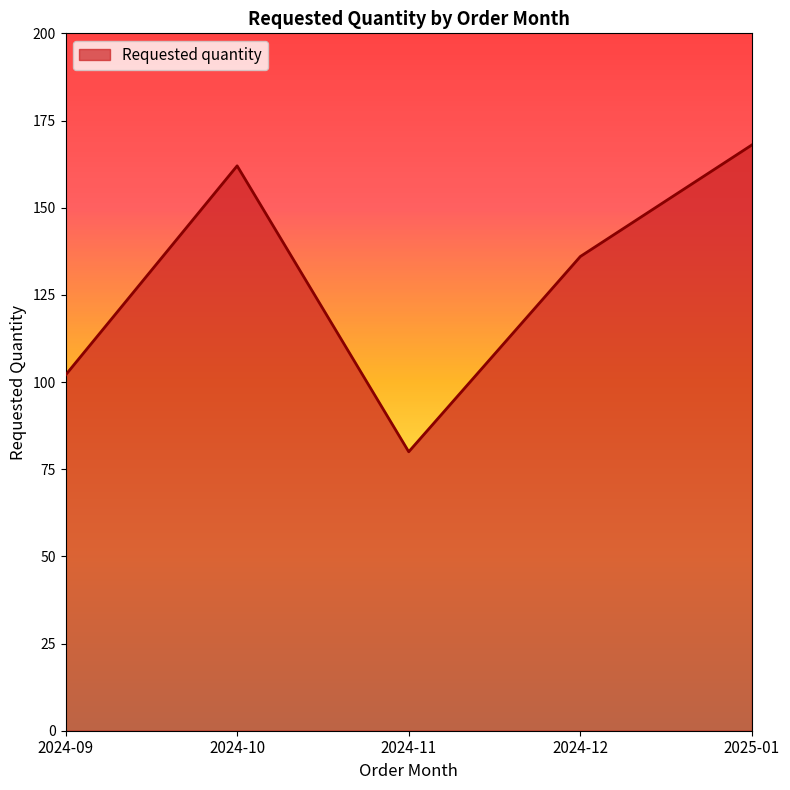

True or false: there are more than 0 points higher than both neighbors.

True